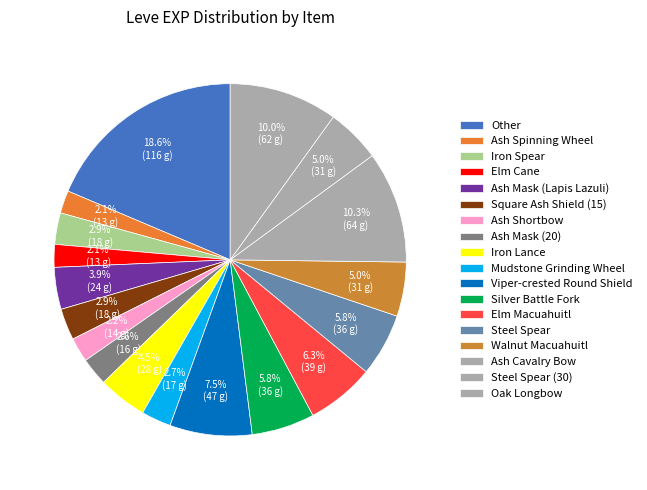

True or false: Ash Spinning Wheel accounts for 13% of the total.

False